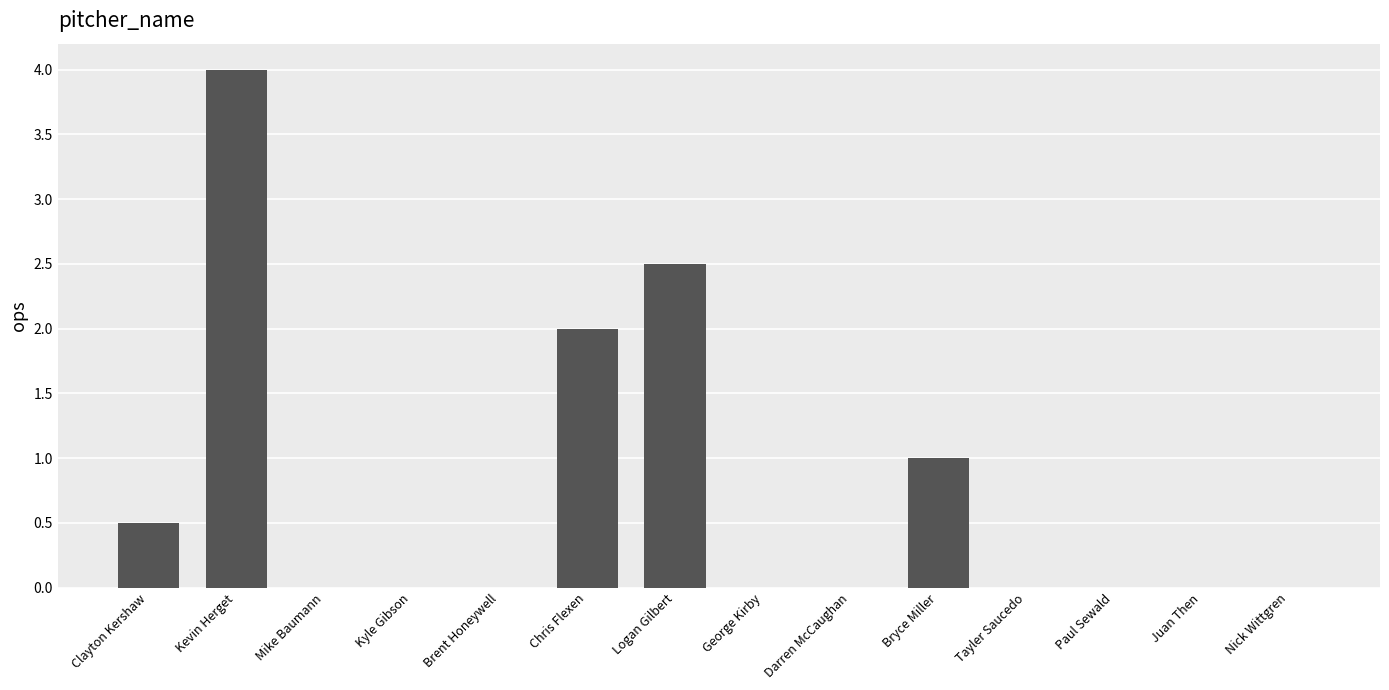

What is the change in value from George Kirby to Bryce Miller?

+1.0